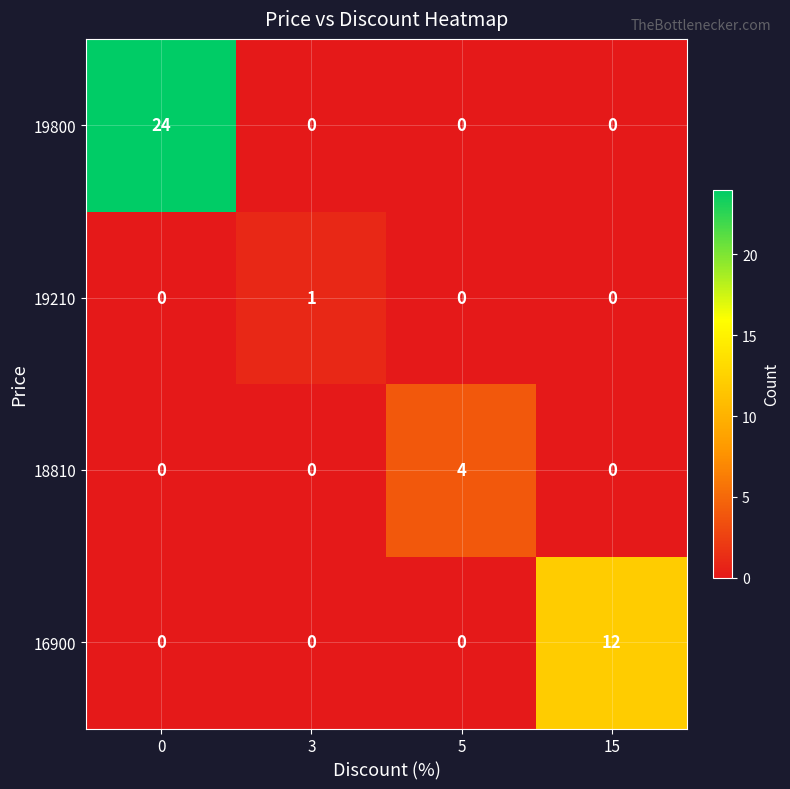

Reading left to right, list all the values displayed in this chart.

19800: 24	0	0	0
19210: 0	1	0	0
18810: 0	0	4	0
16900: 0	0	0	12